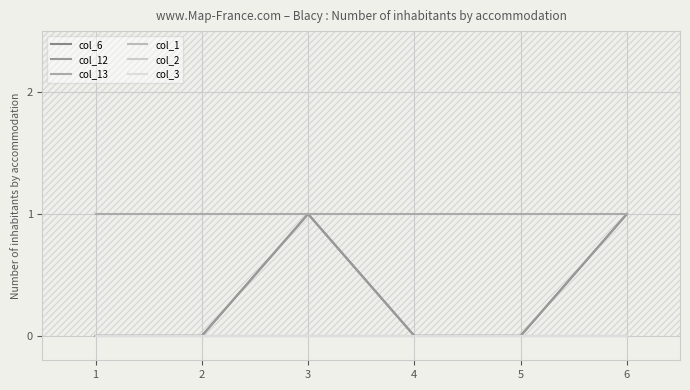

What is the sum of all col_6 values?

2